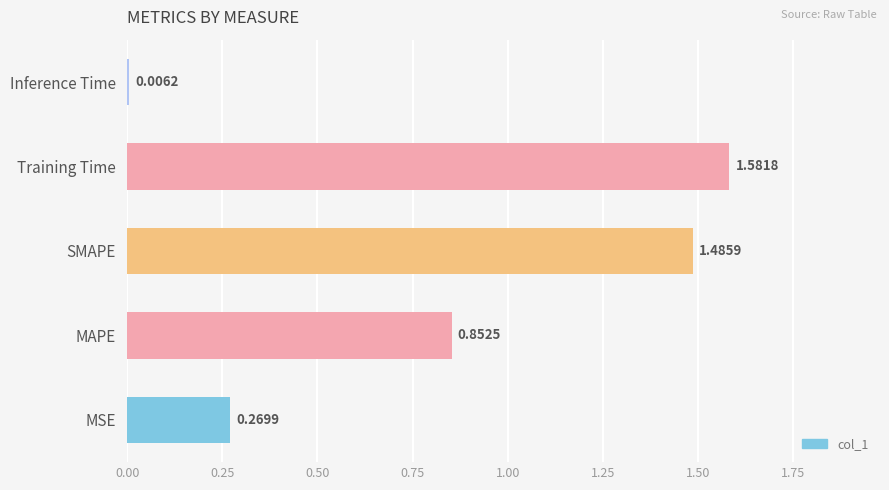

List the labels in order of value, largest first.

Training Time, SMAPE, MAPE, MSE, Inference Time